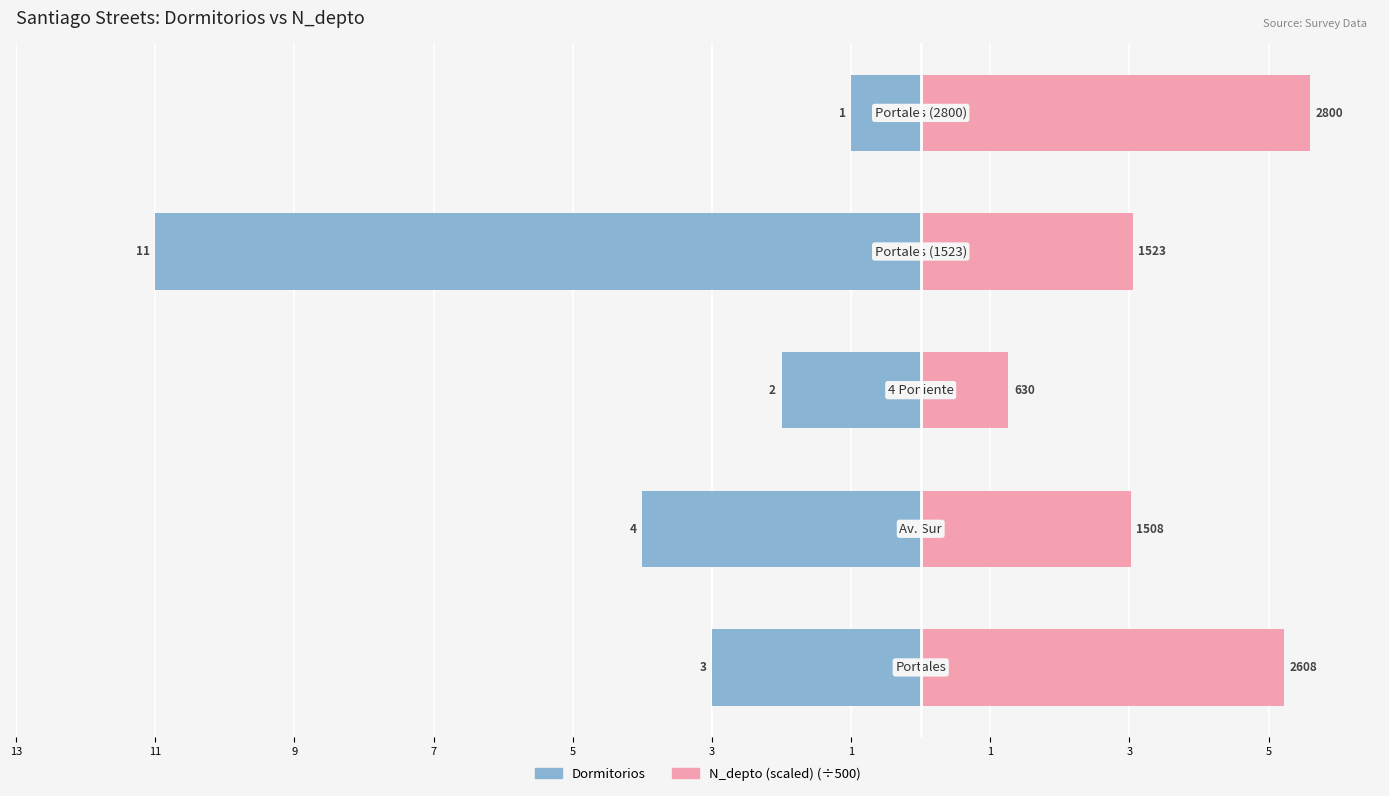

How many values in the N_depto (scaled) (÷500) series are below 3?

1